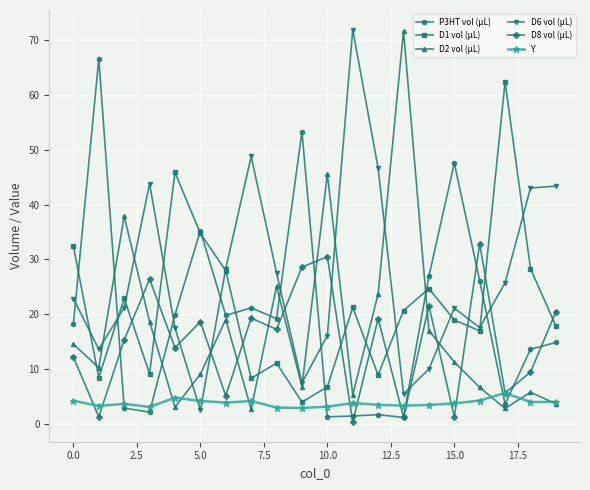

True or false: D6 vol (µL) has more than 0 interior local peaks.

True